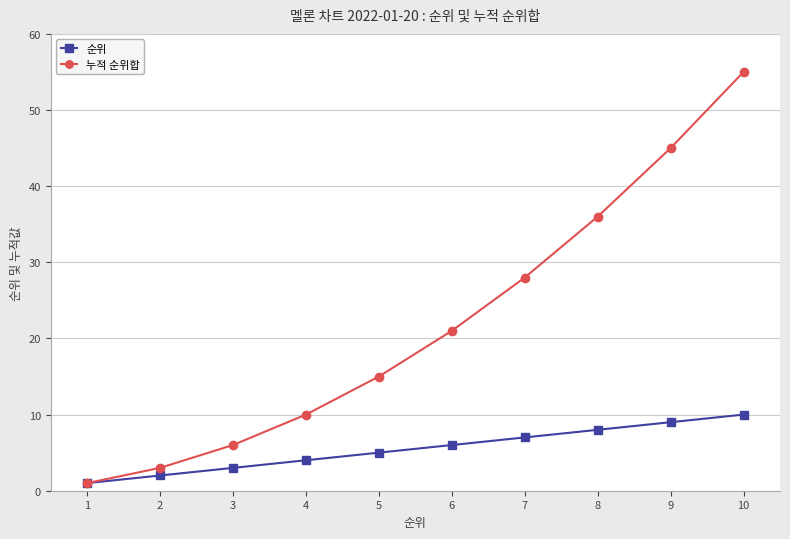

What is the highest value of the 순위 series?

10